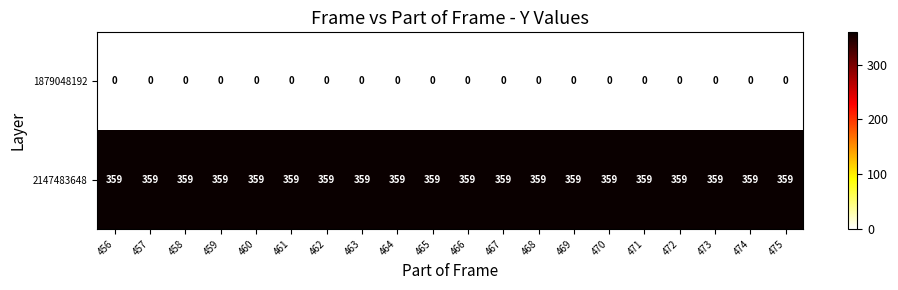

What is the average value of the 2147483648 series?

359